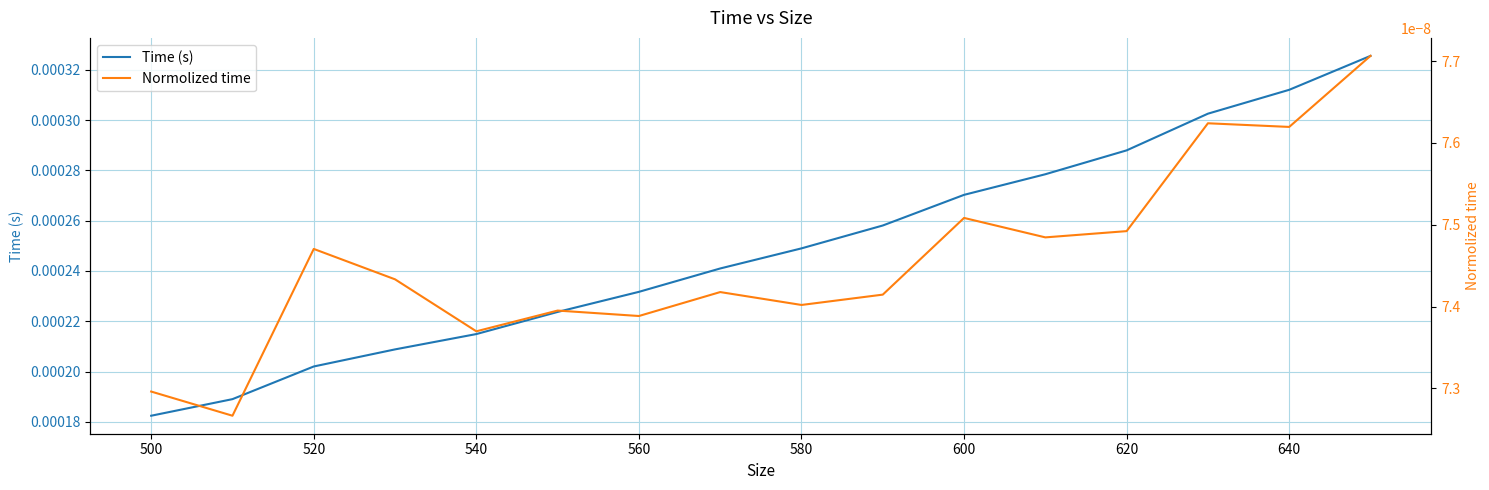

How many series are shown in this chart?

2